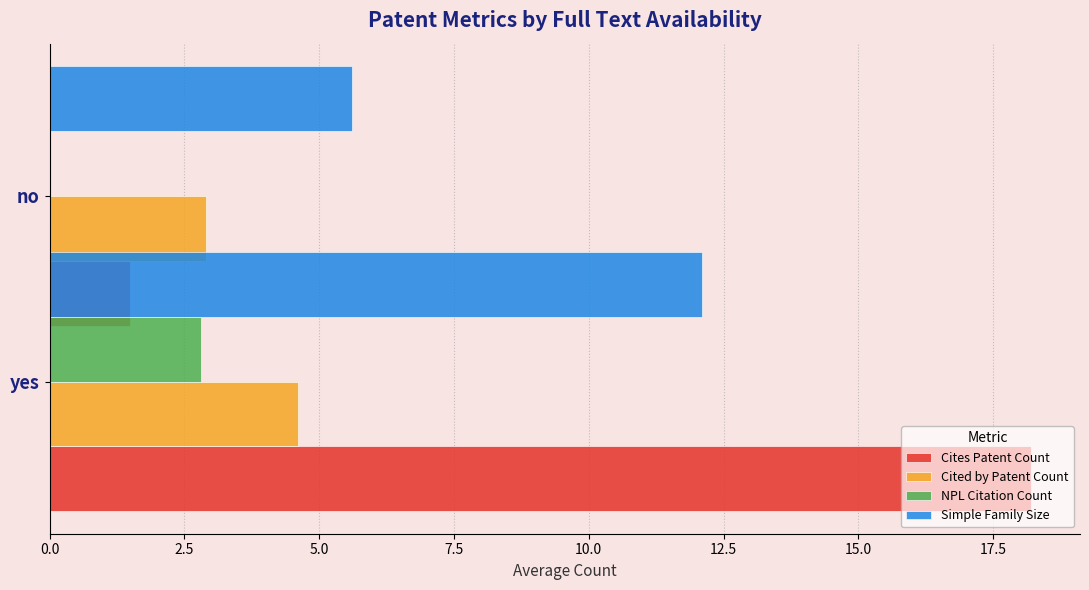

The value of Simple Family Size at 2.5 is 2.1. True or false?

False